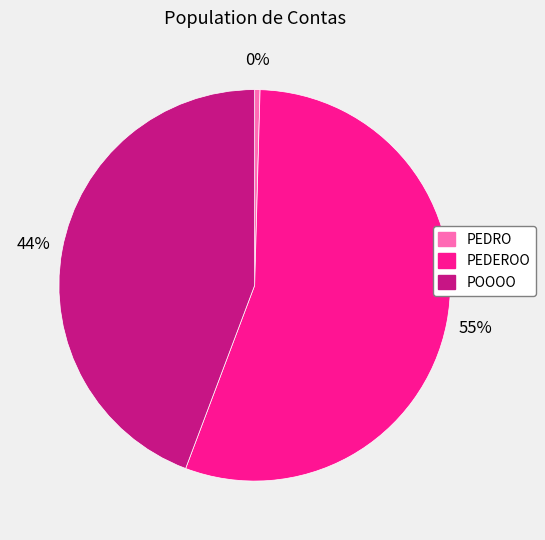

How many slices are in this pie chart?

3